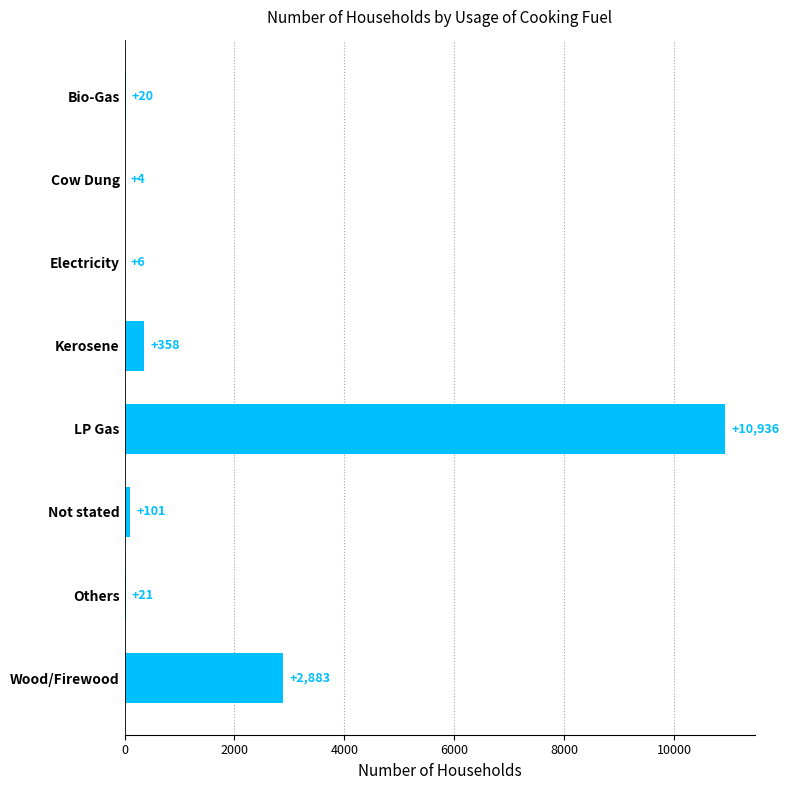

What is the sum of all values?

14329